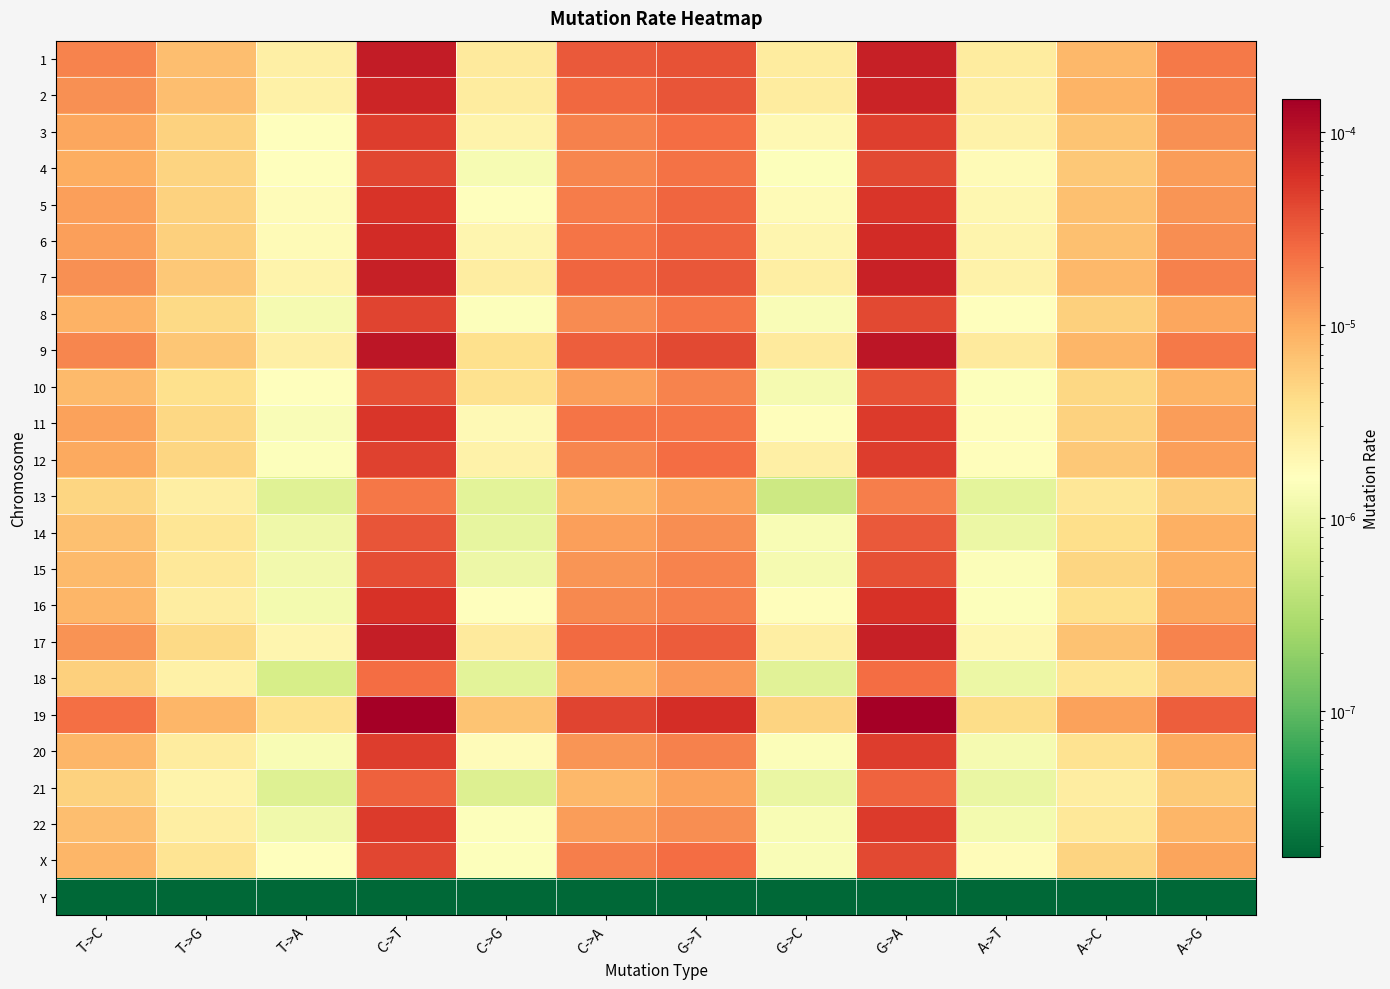

At which category does the chart reach its peak across all series?

G->A